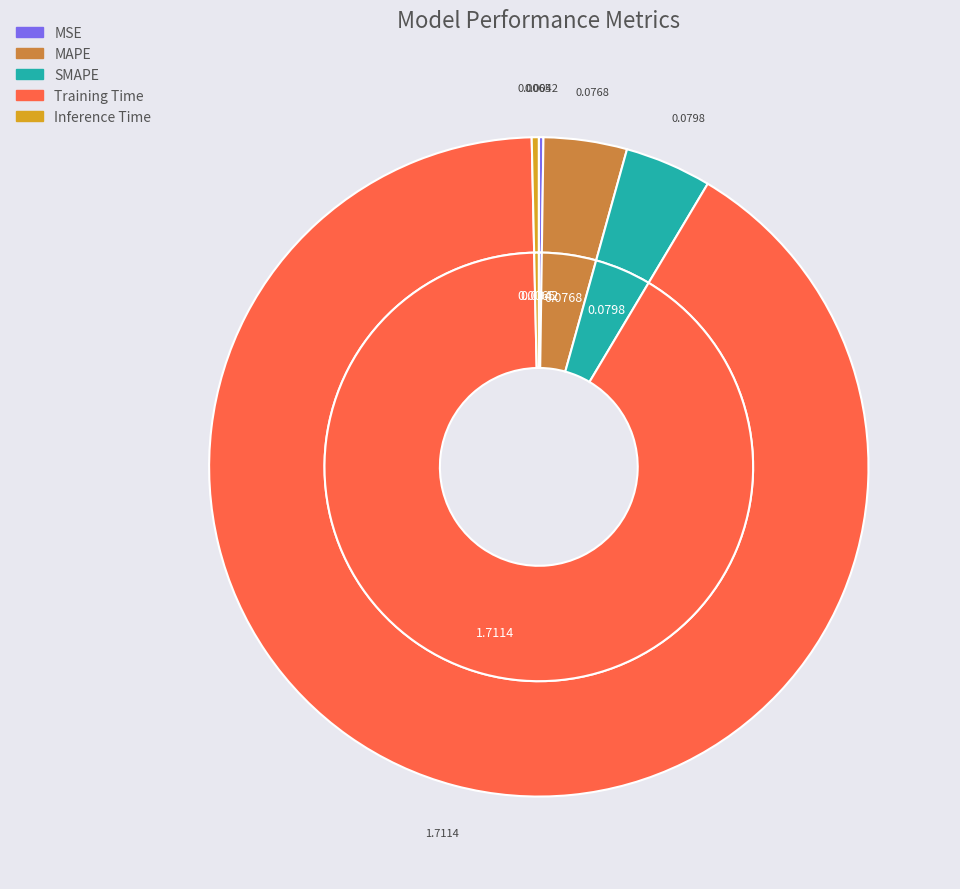

What is the smallest slice in the pie chart?

MSE